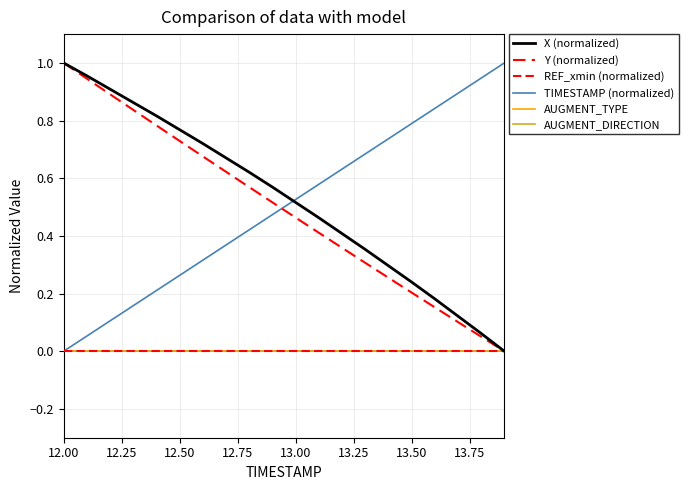

What is the average value of the X (normalized) series?

0.5